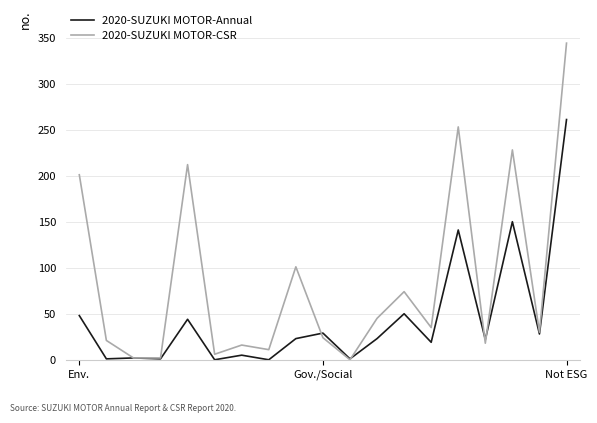

What is the maximum value shown in the chart?

344